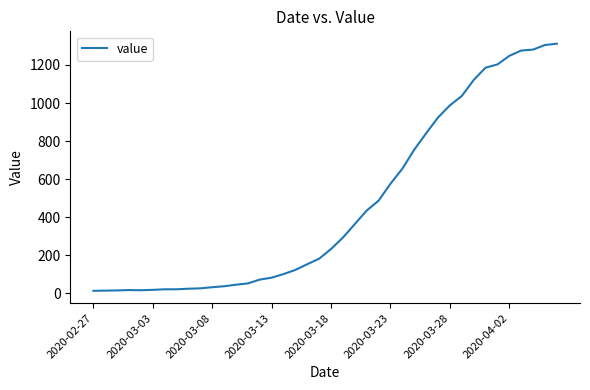

What is the maximum value shown in the chart?

1312